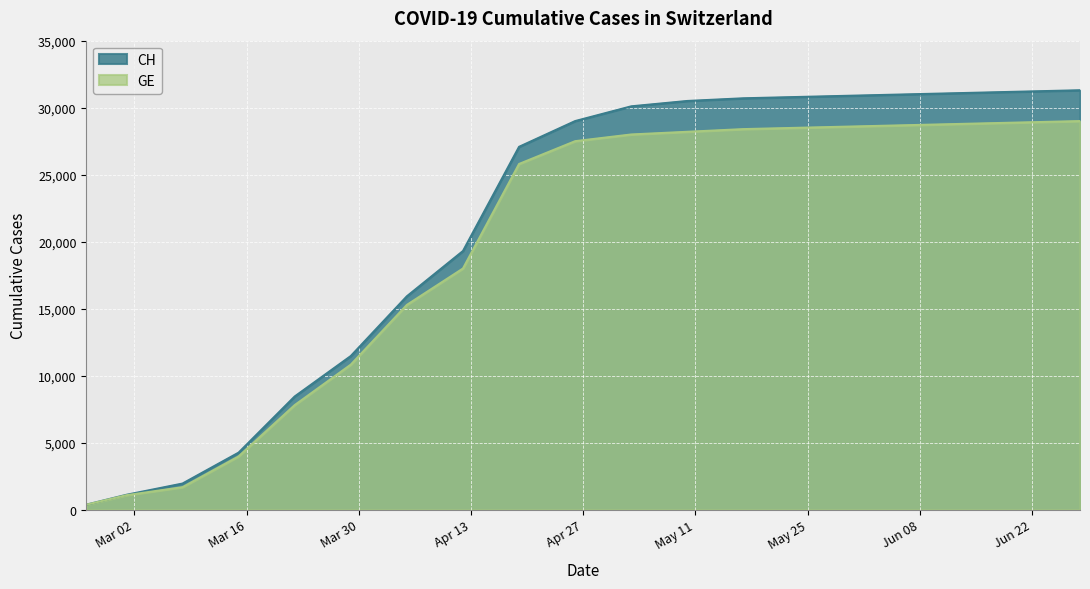

True or false: CH and GE intersect in this chart.

False